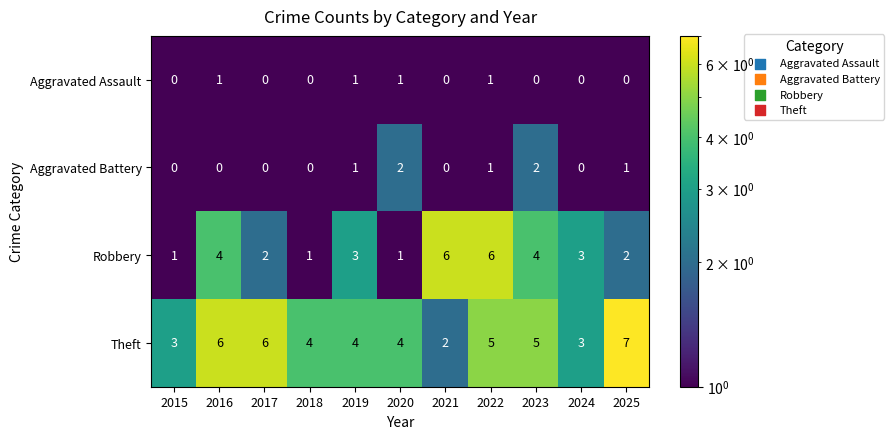

Rank the series by their maximum value, from lowest to highest.

Aggravated Assault, Aggravated Battery, Robbery, Theft